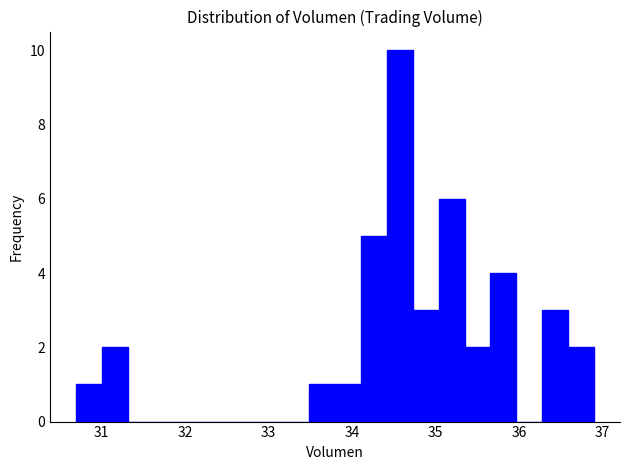

Read against the x-axis, roughly where is the centre of the tallest bar?

34.6